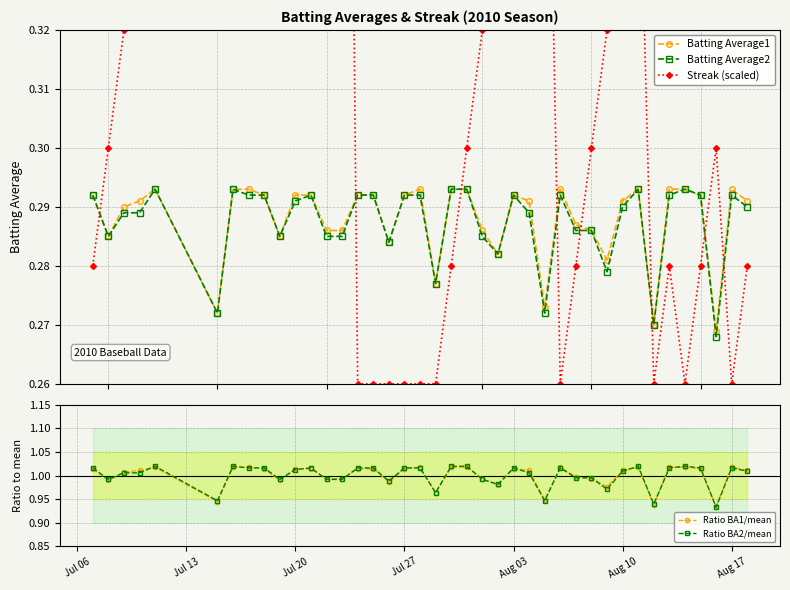

True or false: Batting Average1 has more than 0 points higher than both neighbors.

True